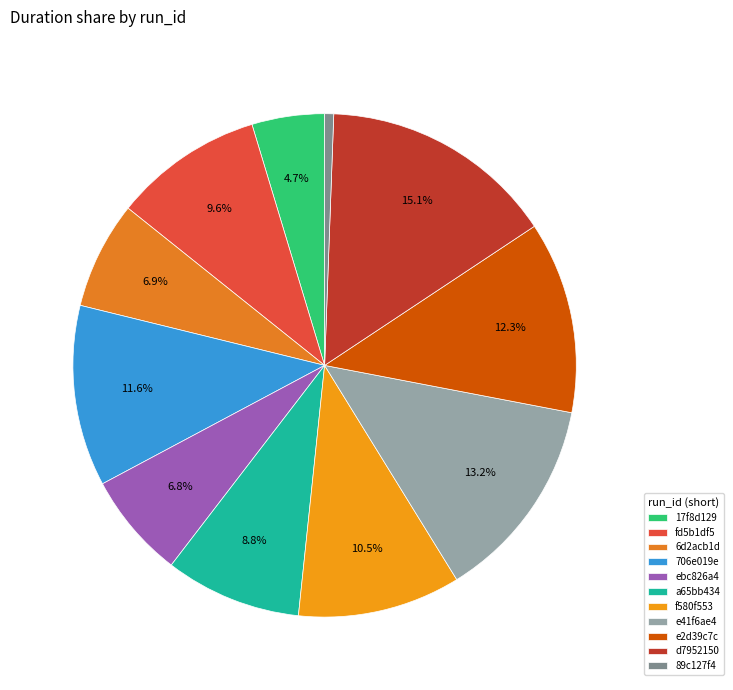

Between fd5b1df5 and 6d2acb1d, which is larger?

fd5b1df5